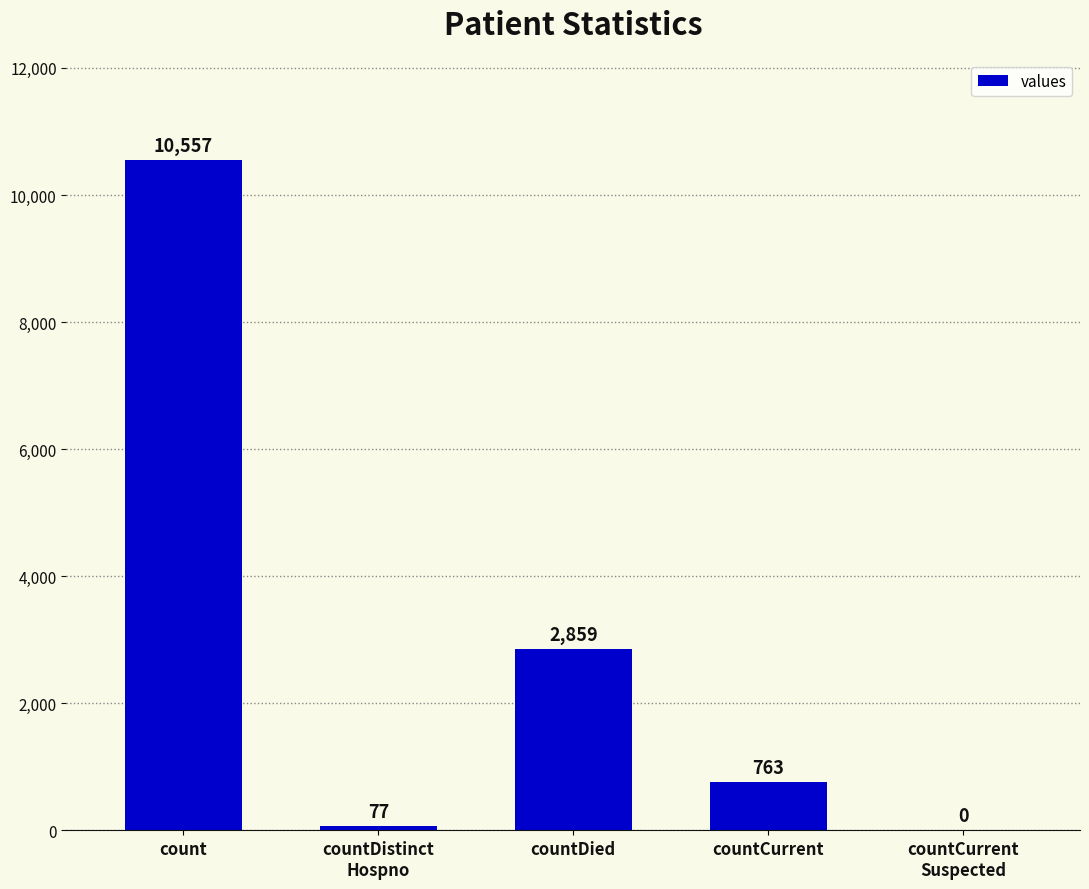

What is the change in value from countDied to countCurrent
Suspected?

-2859